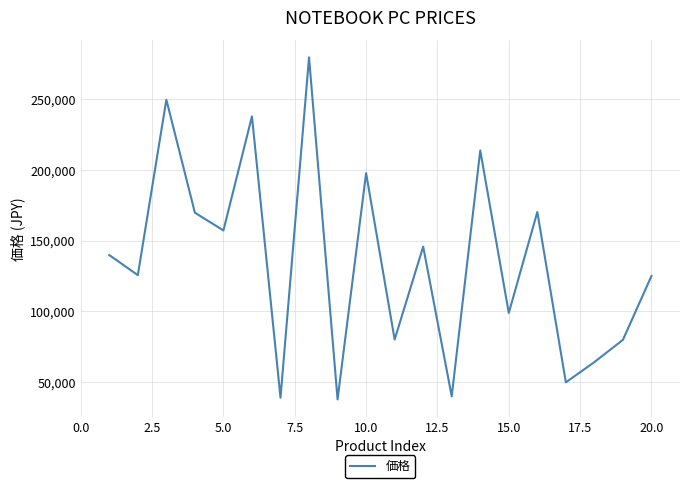

What is the greatest value displayed?

279800